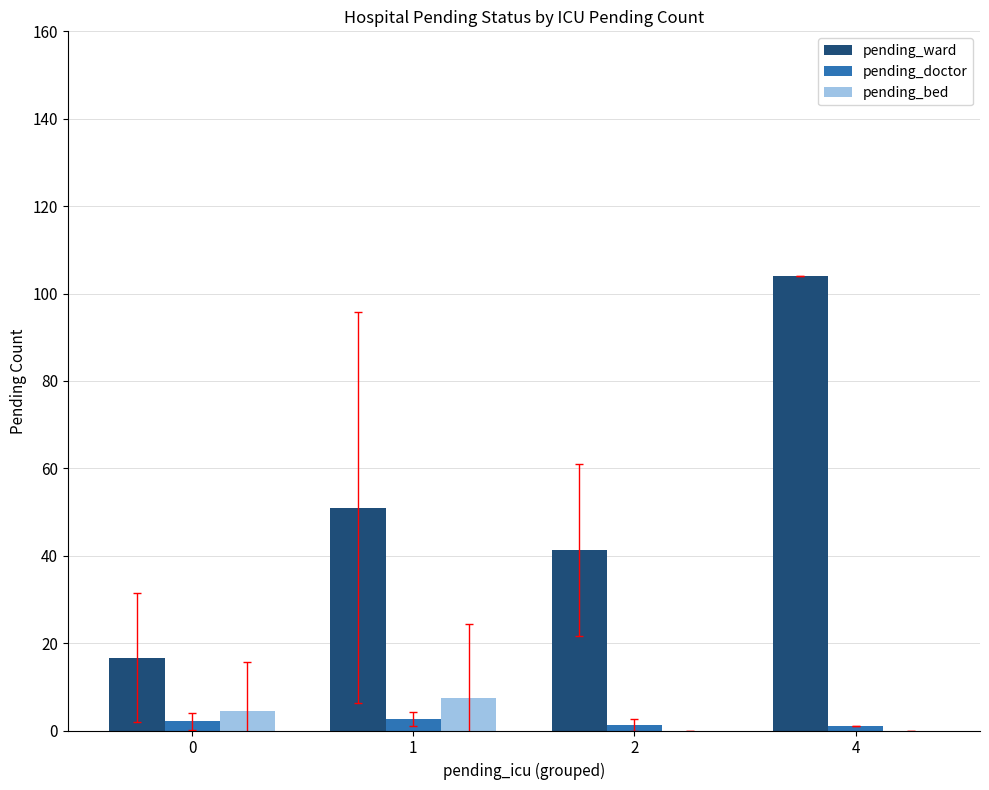

What is the difference between the pending_ward values at 0 and 2?

24.6